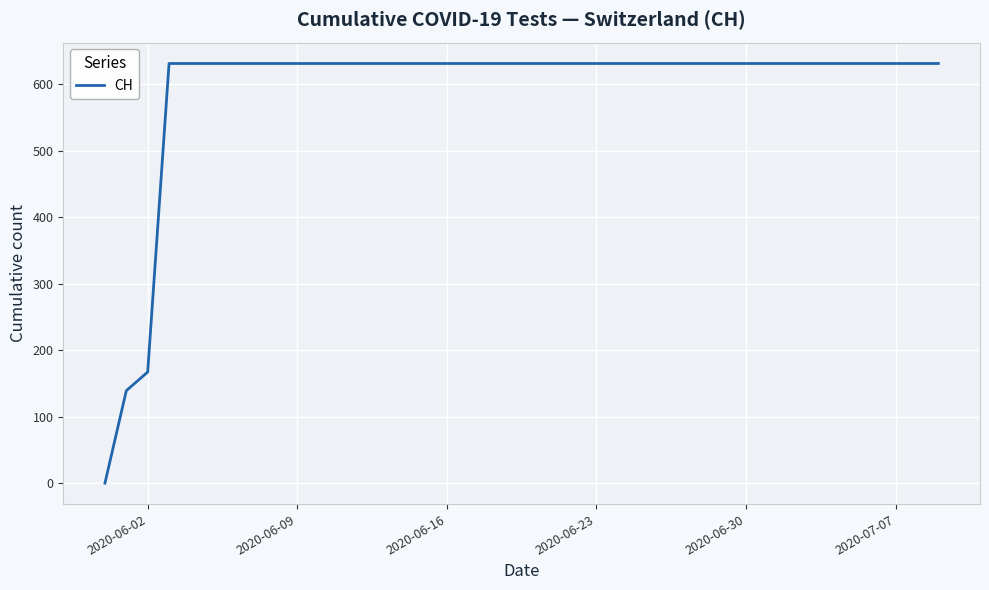

What is the greatest value displayed?

631